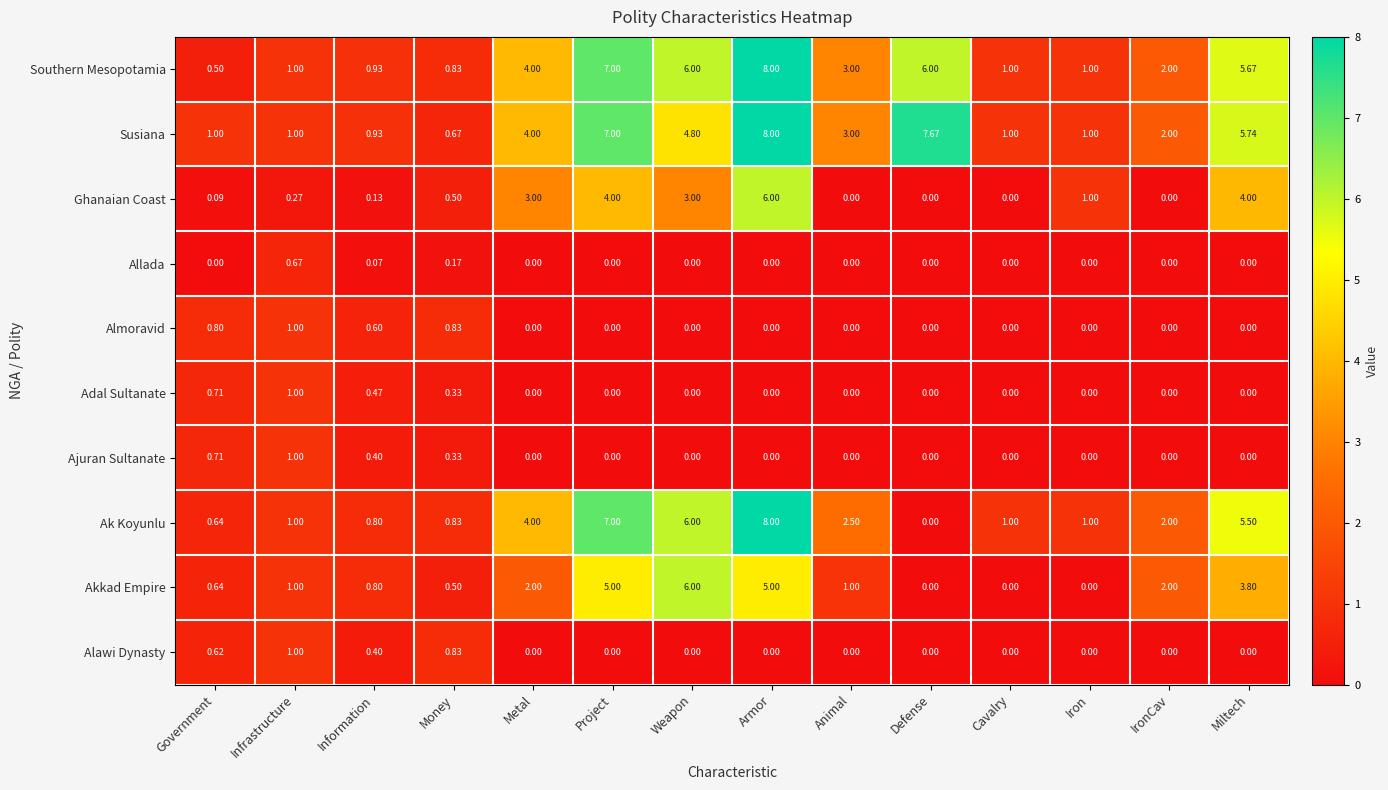

At which category is the sum across all series the highest?

Armor